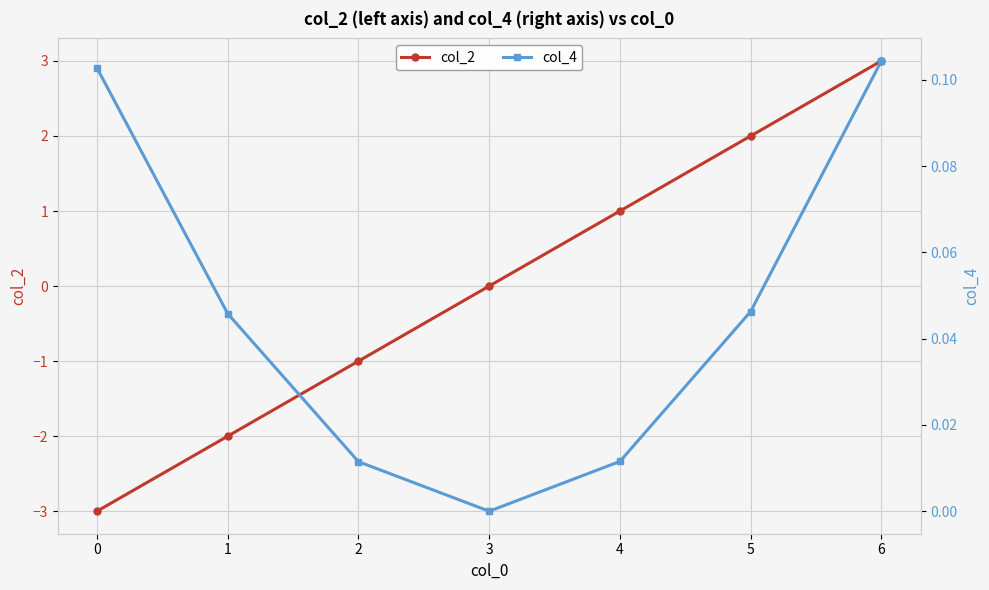

Which series has the largest total across all categories?

col_4